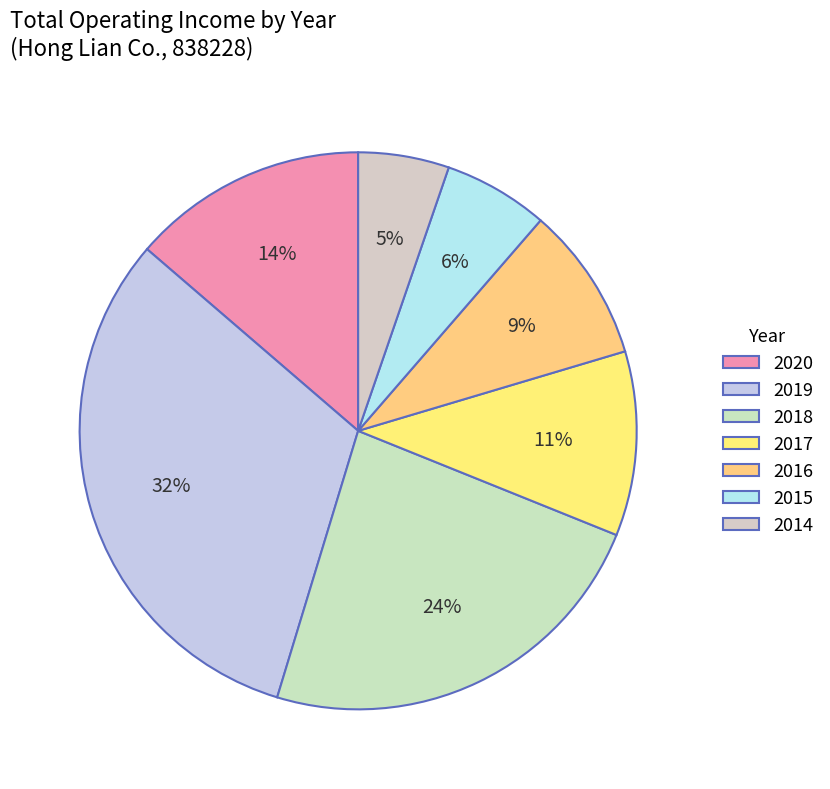

What is the largest slice in the pie chart?

2019